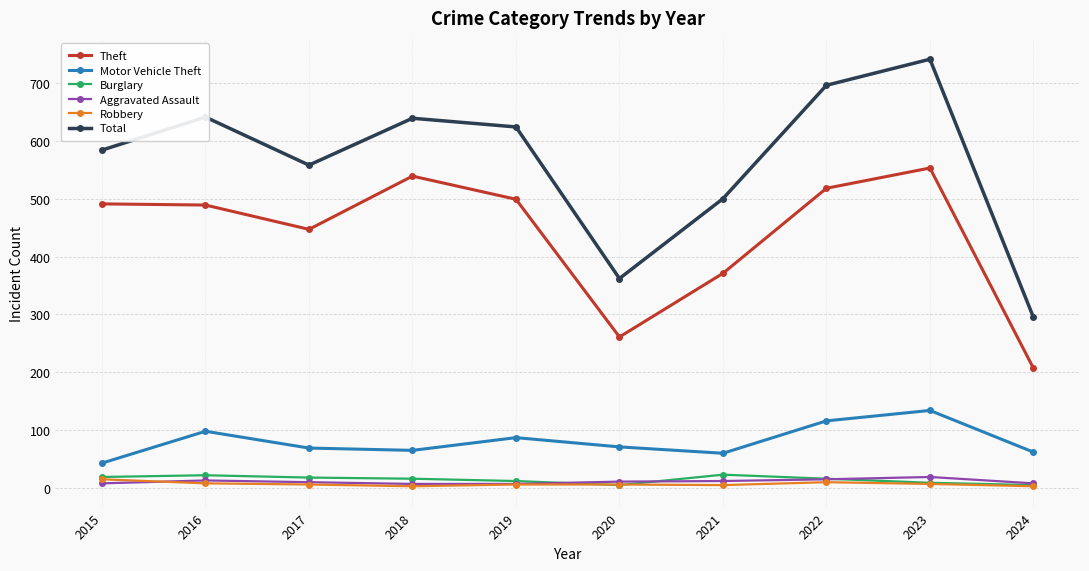

Which series changed the most between 2016 and 2024?

Total